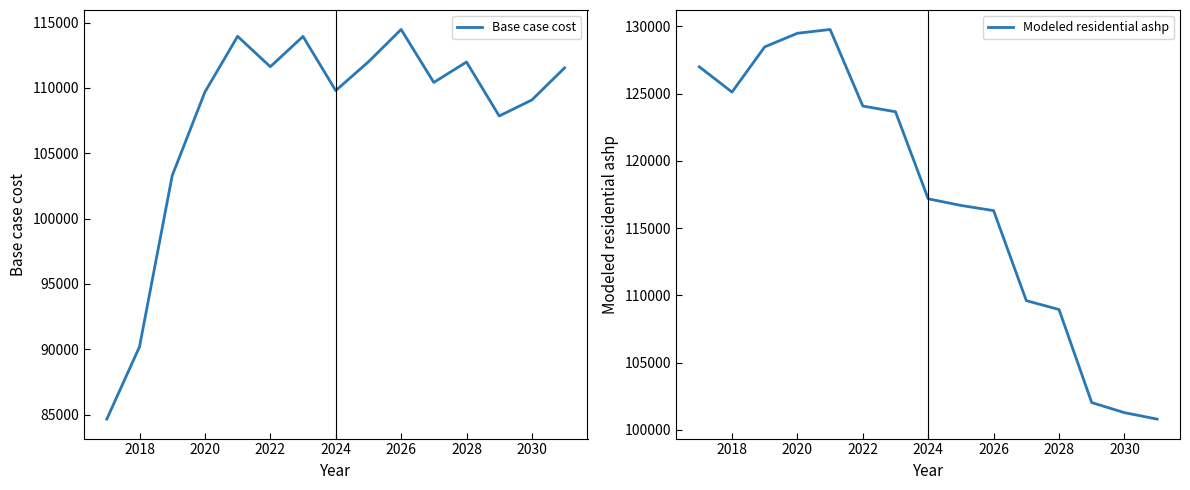

How many values in the Base case cost series exceed 110418?

8